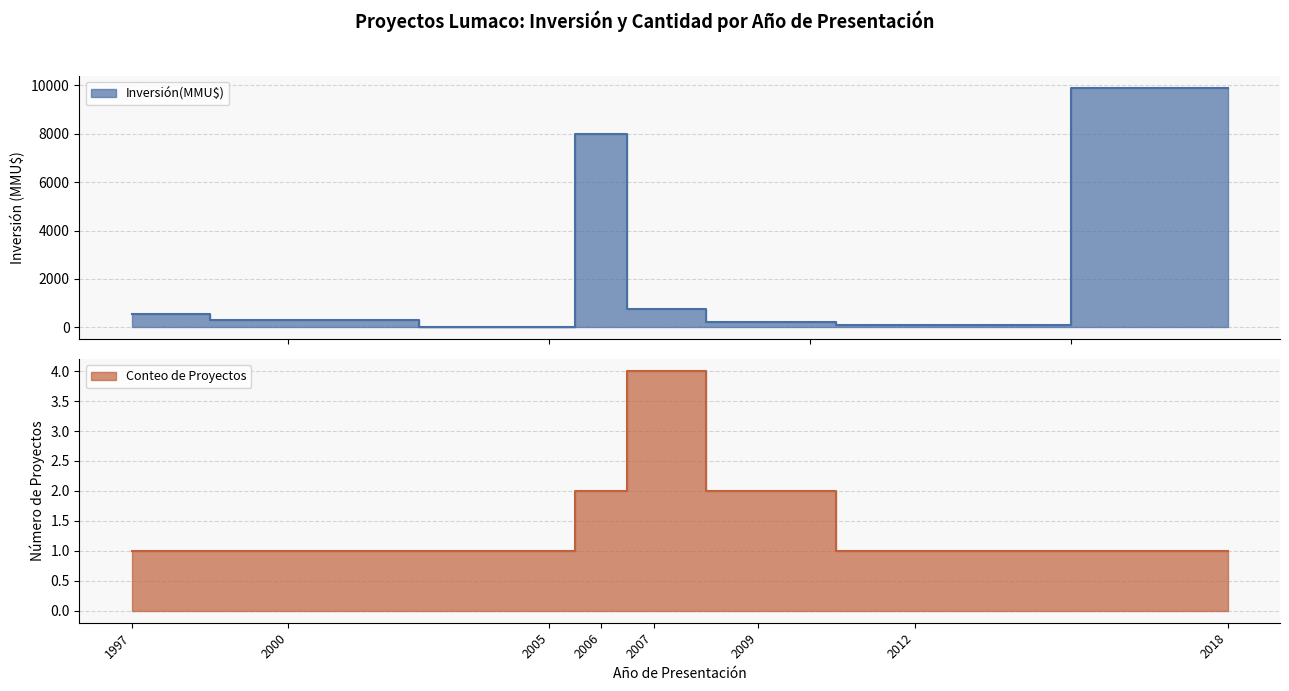

Which series ends up on top after the final intersection of Inversión(MMU$) and Count?

Inversión(MMU$)